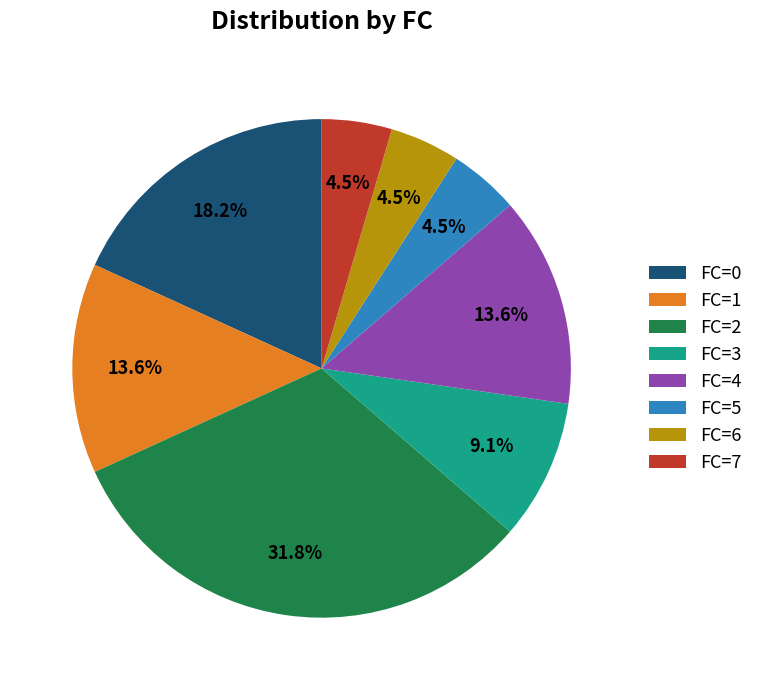

To the nearest percent, what is the difference between the largest and smallest slice percentages?

27%